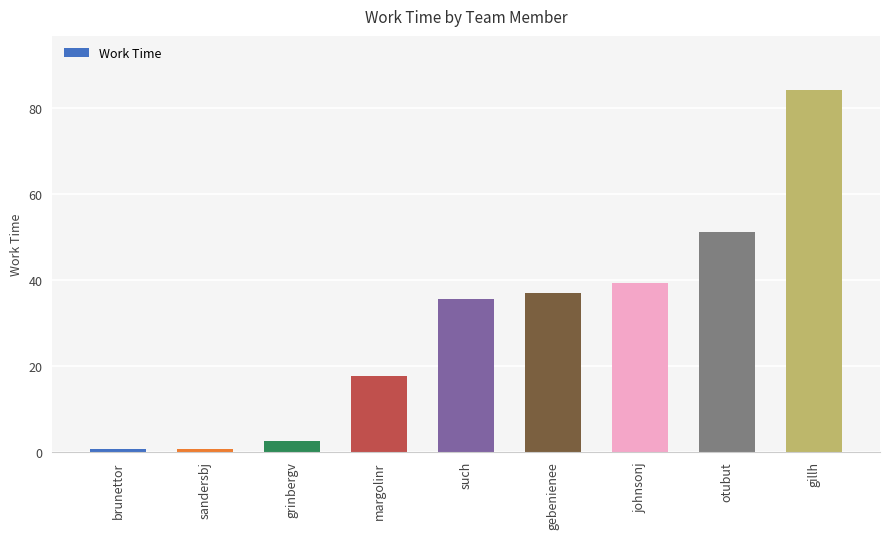

What is the sum of all values?

268.0